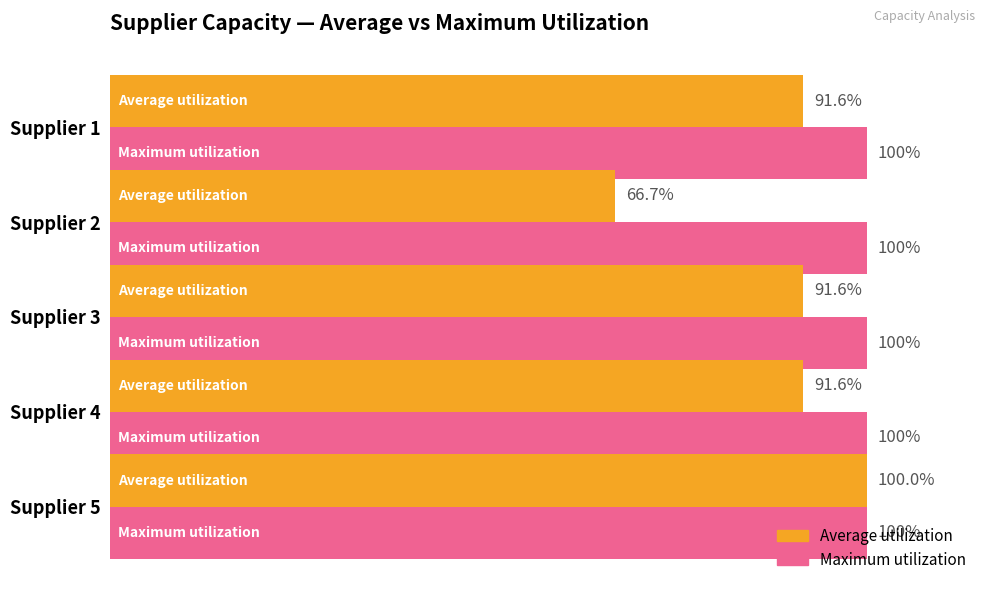

Rank the series at Supplier 2 from lowest to highest value.

Average utilization, Maximum utilization